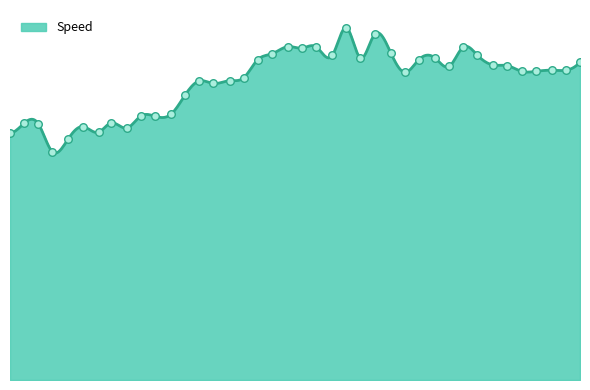

Between 1155 and 15180, which is larger?

15180